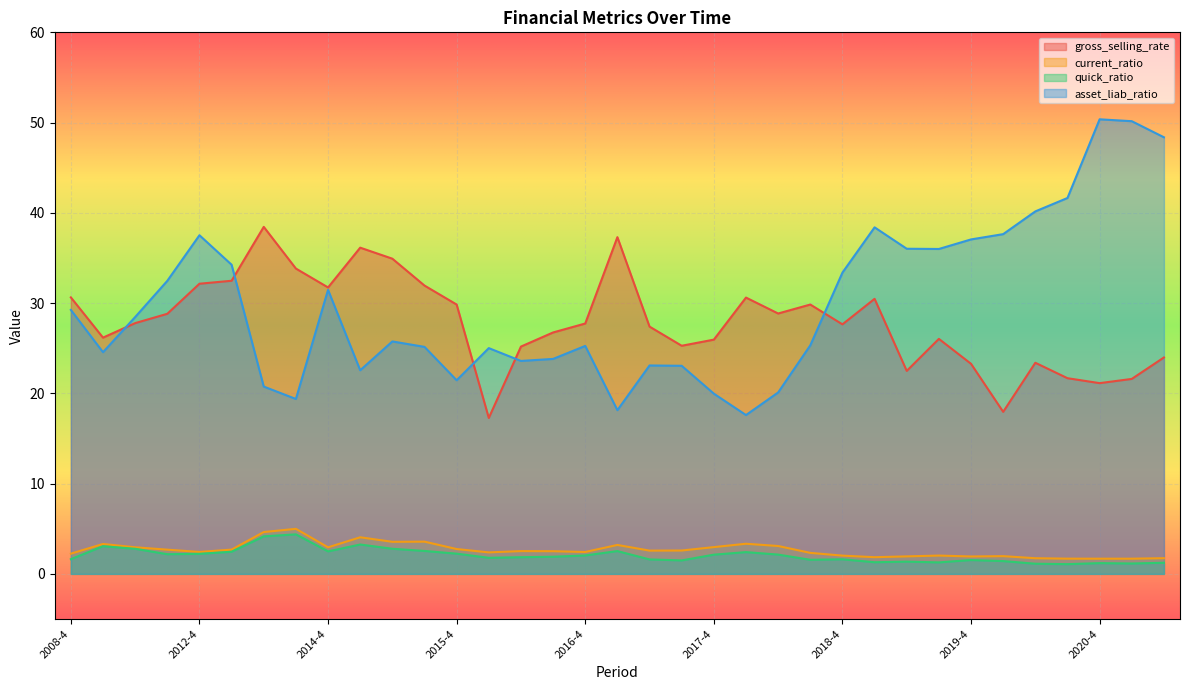

Reading left to right, what are all the values shown in this chart?

gross_selling_rate: 30.6	26.2	27.8	28.8	32.1	32.5	38.4	33.8	31.7	36.1	34.9	31.9	29.8	17.3	25.2	26.7	27.7	37.3	27.4	25.3	26.0	30.6	28.8	29.8	27.6	30.5	22.5	26.0	23.3	18.0	23.4	21.7	21.1	21.6	24.0
current_ratio: 2.2	3.3	2.9	2.7	2.4	2.7	4.6	5.0	2.9	4.1	3.6	3.6	2.8	2.4	2.5	2.5	2.4	3.2	2.6	2.6	3.0	3.3	3.1	2.3	2.0	1.8	1.9	2.0	1.9	2.0	1.7	1.7	1.7	1.7	1.7
quick_ratio: 1.6	3.1	2.8	2.2	2.2	2.5	4.2	4.4	2.5	3.3	2.8	2.5	2.2	1.8	1.8	1.9	2.0	2.5	1.6	1.5	2.1	2.4	2.1	1.6	1.6	1.3	1.4	1.3	1.5	1.4	1.1	1.1	1.2	1.1	1.2
asset_liab_ratio: 29.2	24.6	28.5	32.5	37.5	34.3	20.8	19.4	31.5	22.6	25.8	25.2	21.5	25.0	23.6	23.8	25.3	18.1	23.1	23.1	20.0	17.6	20.1	25.3	33.4	38.4	36.0	36.0	37.1	37.6	40.2	41.6	50.4	50.2	48.4